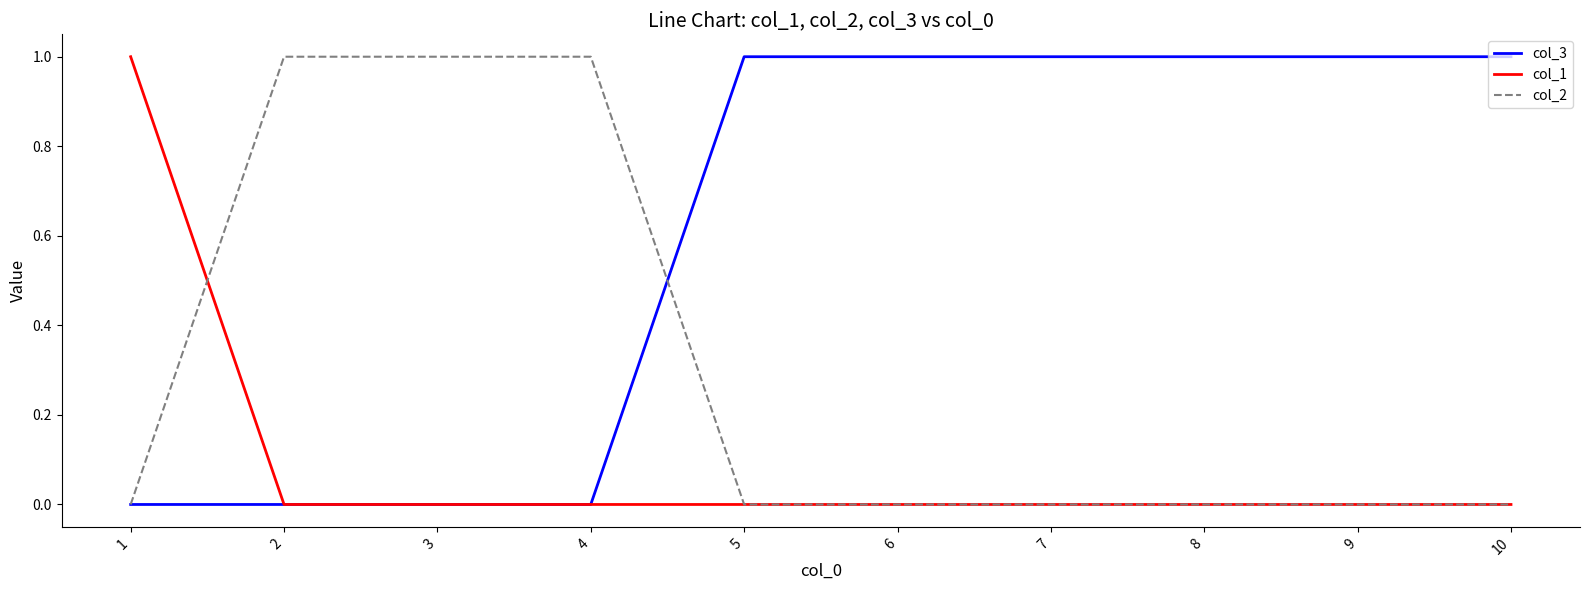

Is the value of col_3 at 8 greater than the value of col_2 at 7?

Yes